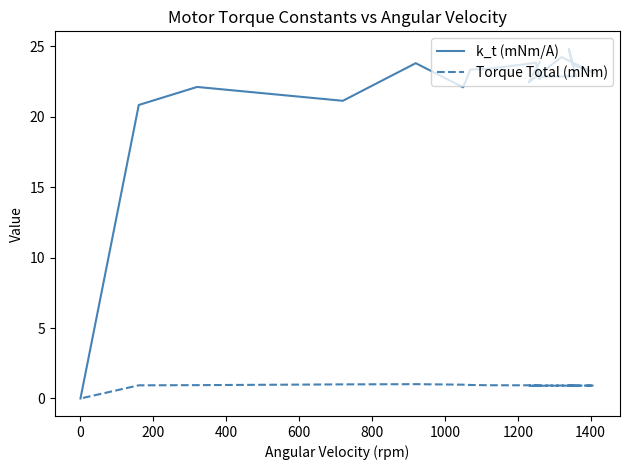

Count the number of categories in the chart.

18